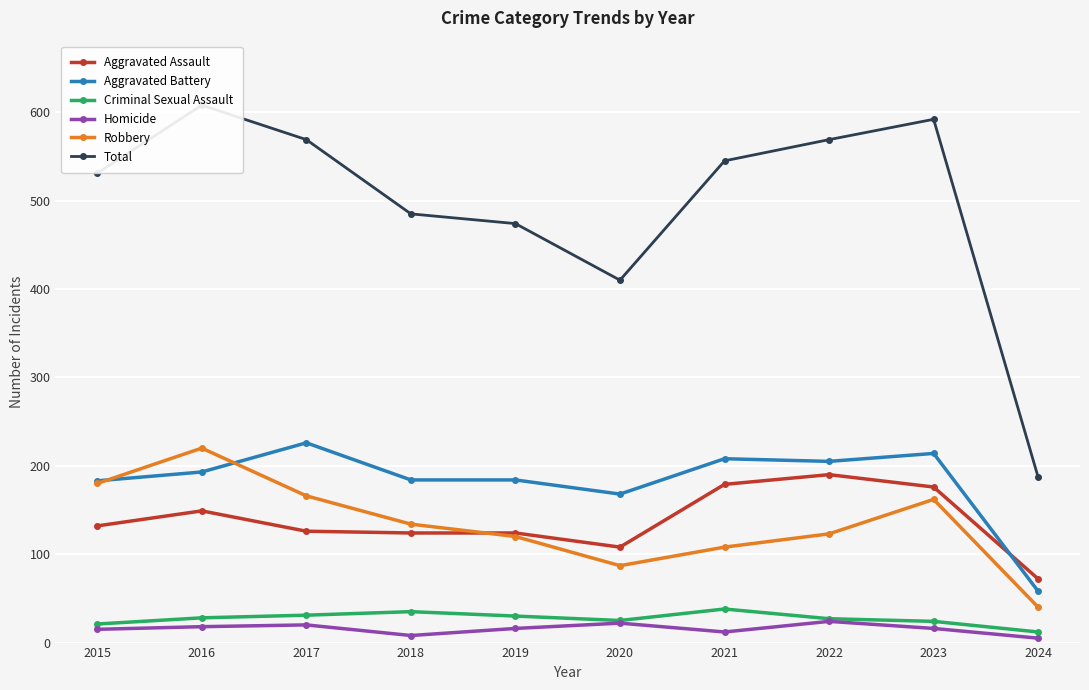

List the series in order of their peak value, lowest first.

Homicide, Criminal Sexual Assault, Aggravated Assault, Robbery, Aggravated Battery, Total